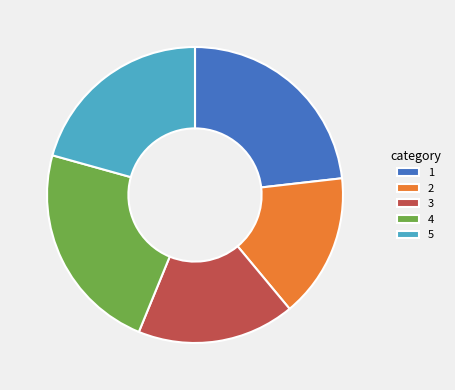

The 3 slice represents 17% of the pie. True or false?

True